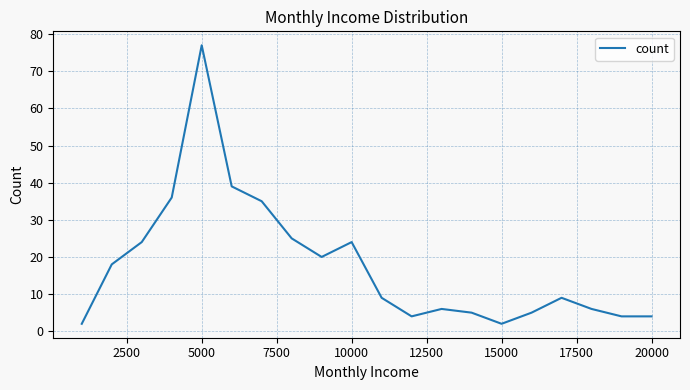

What is the greatest value displayed?

77